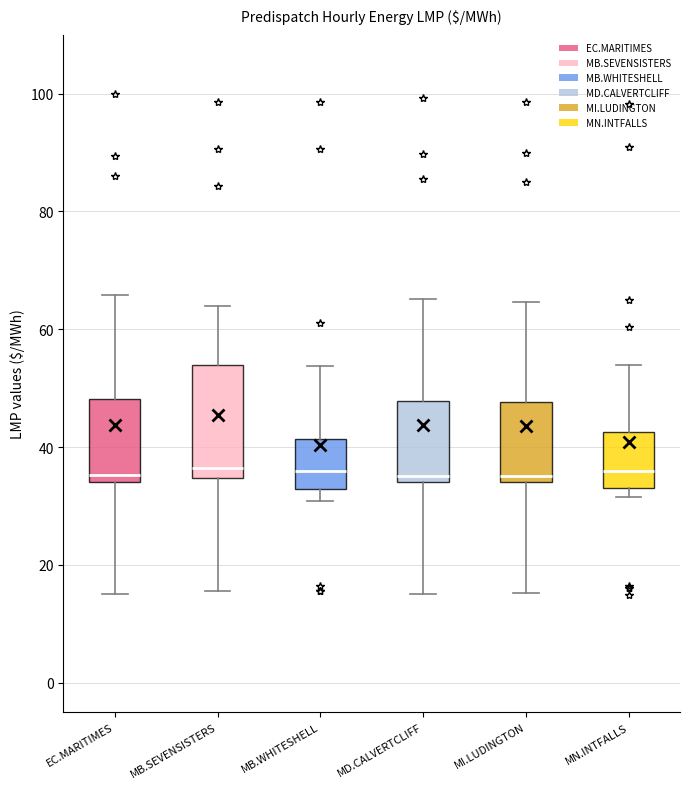

Where does the upper whisker of the box for MB.SEVENSISTERS end on the y-axis? The values are not printed on the chart, so give them approximately, as read against the axis.

64